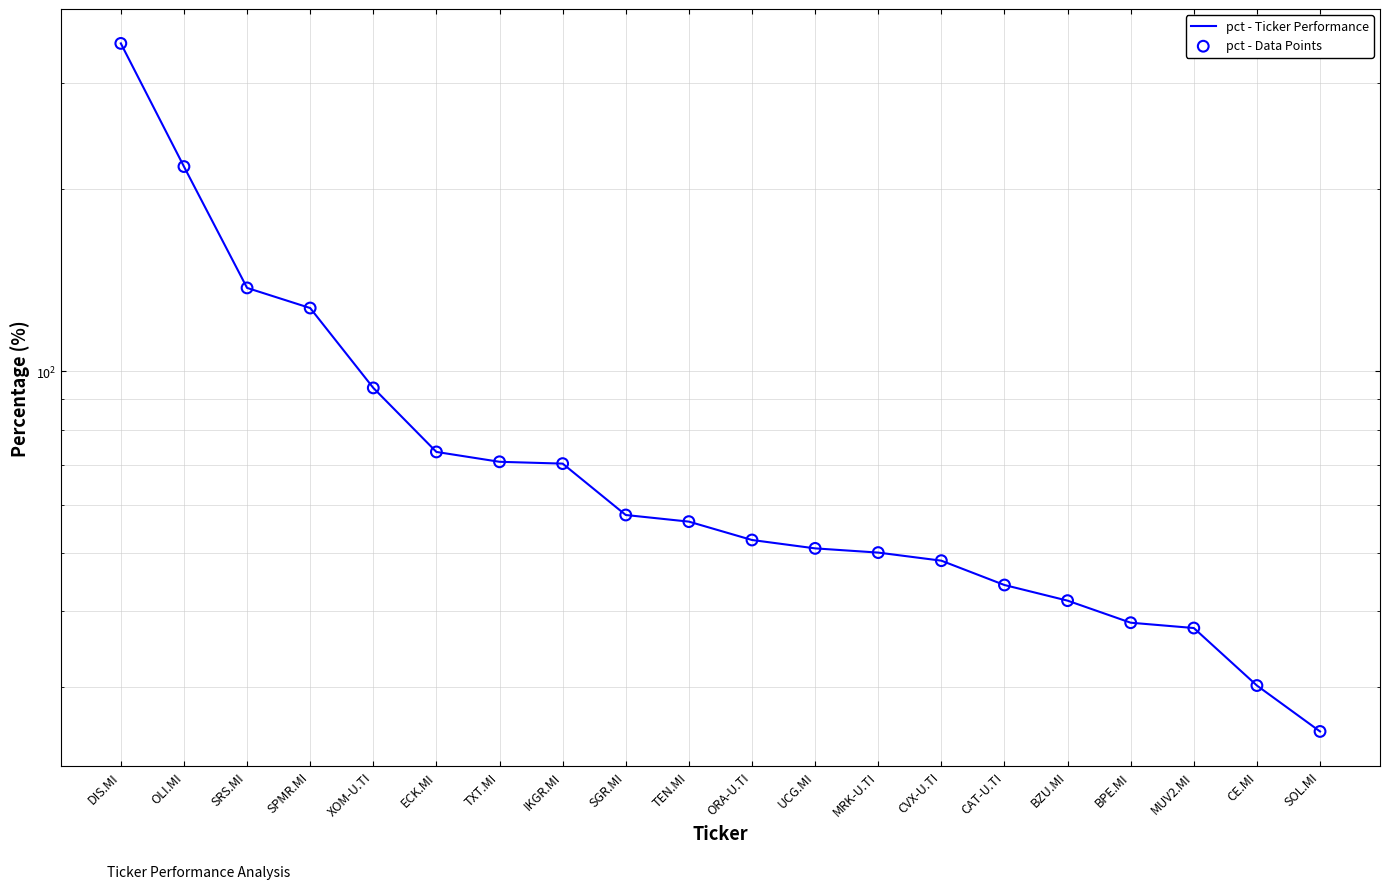

What are all the series names shown in the legend?

pct - Ticker Performance, pct - Data Points